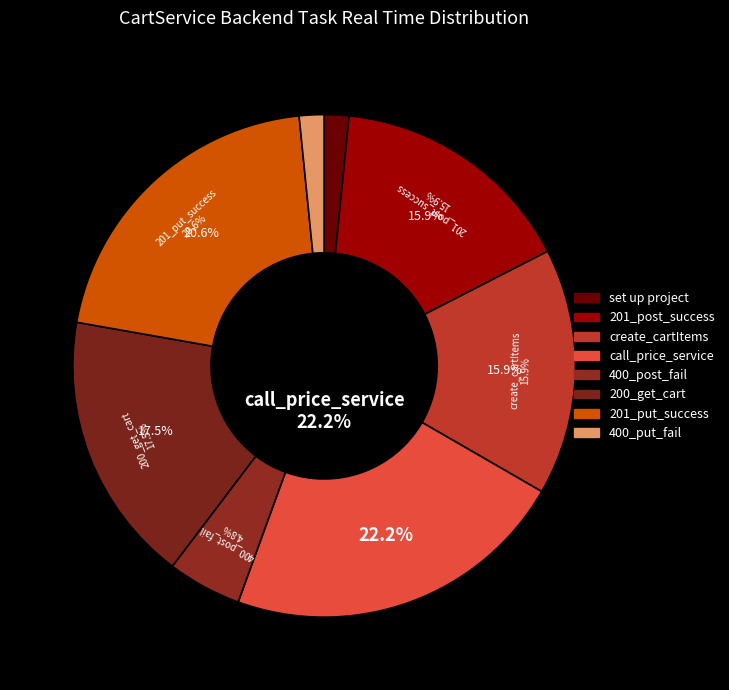

Combined, what portion of the pie is should_call_price_service_when_create_cart and should_return_201_when_post_cart_success?

38.1%